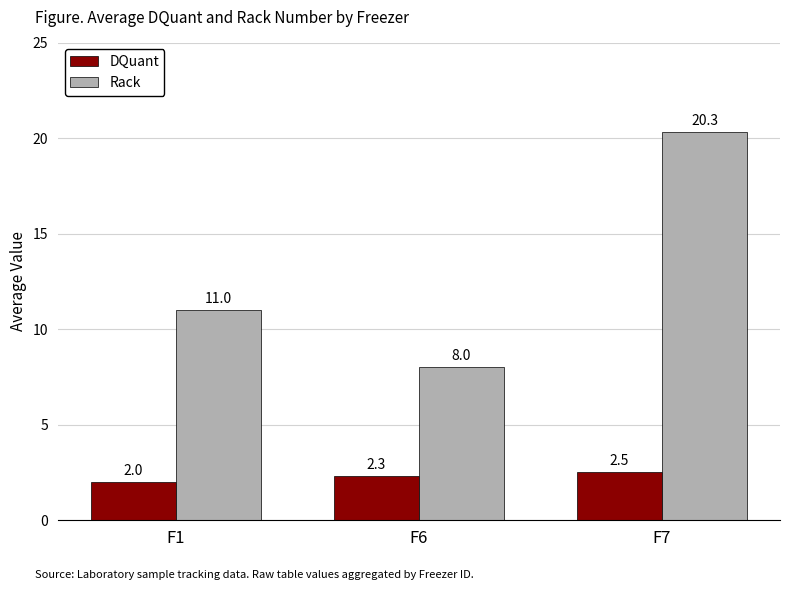

Is it true that DQuant equals 3.6 at F1?

False